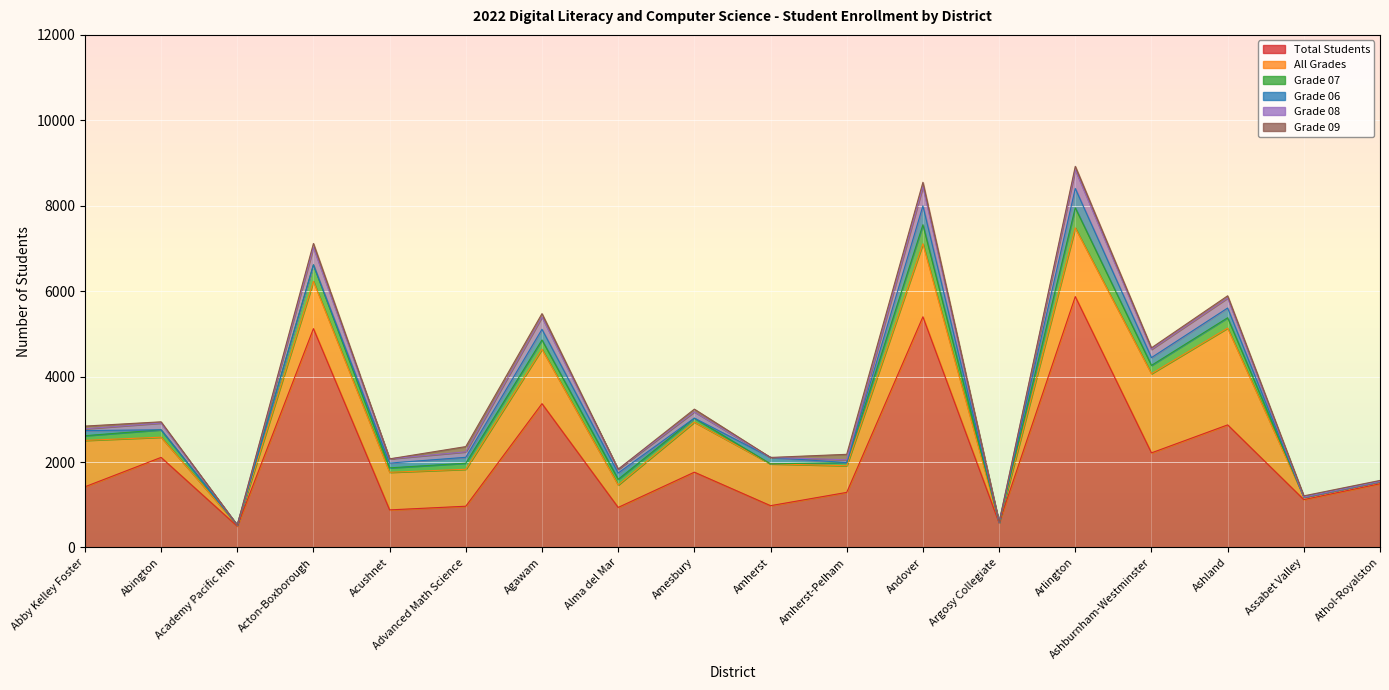

What is the total value across all series at Agawam?

5475